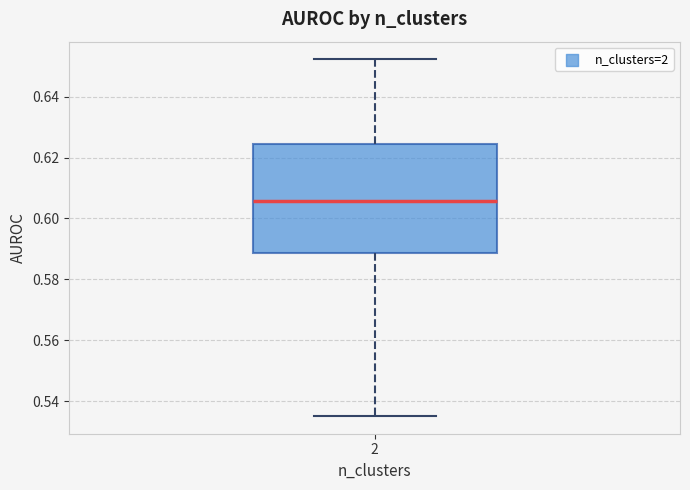

Read this box plot against the y-axis: the position of the median line, the range covered by the box, and the ends of both whiskers. The values are not printed on the chart, so give them approximately, as read against the axis.

median 0.606, box 0.588 to 0.624, whiskers 0.536 to 0.652